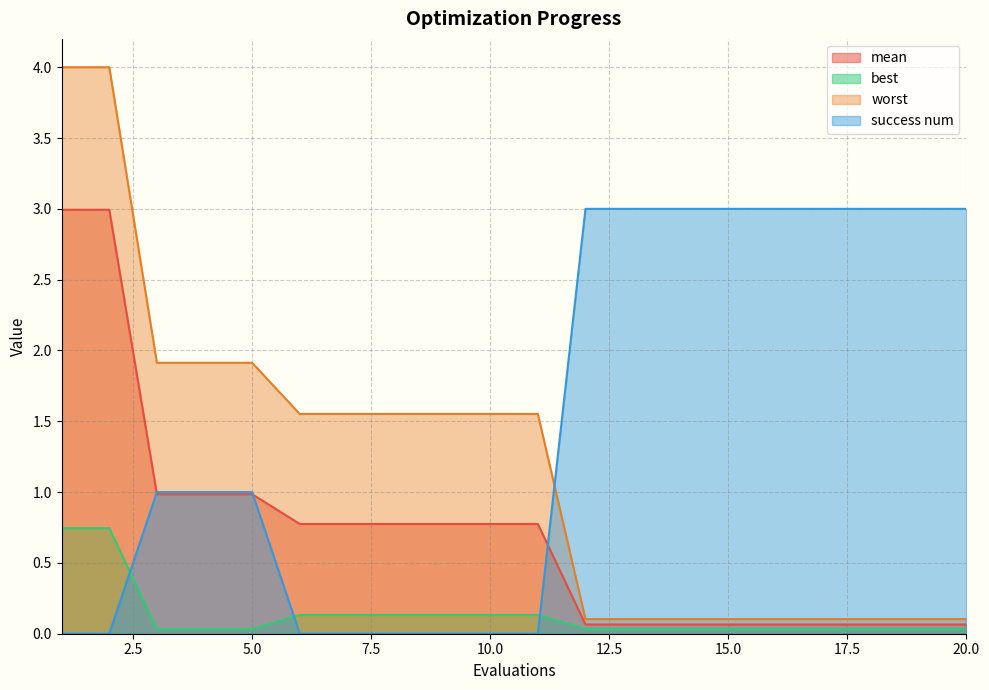

What are all the series names shown in the legend?

mean, best, worst, success num